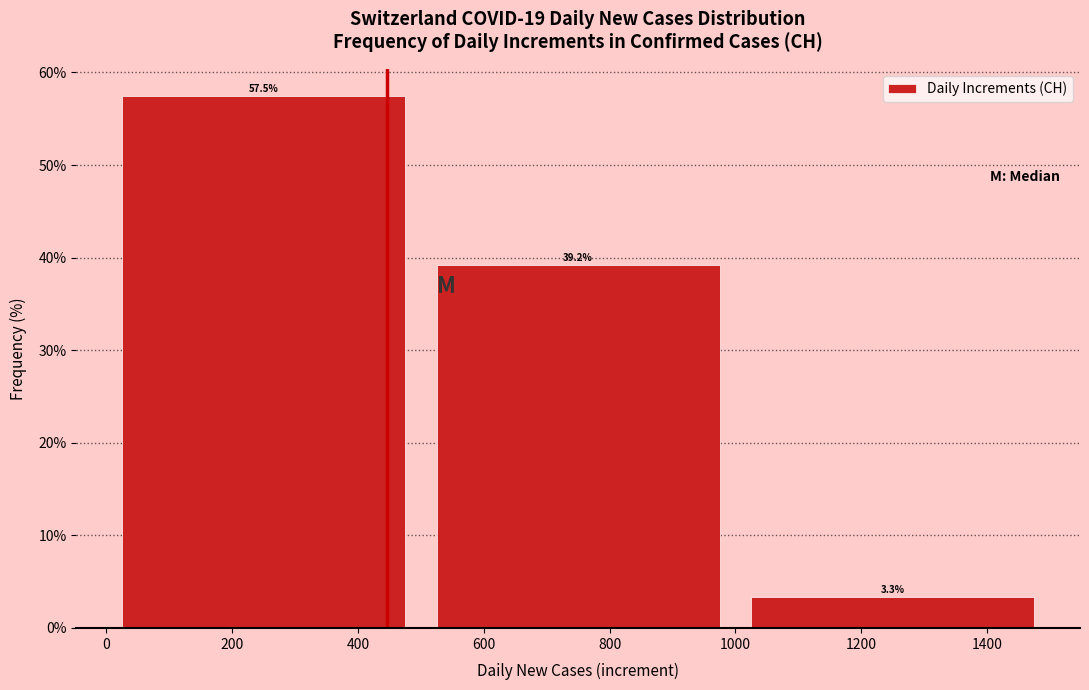

Which range on the x-axis has the tallest bar?

0 to 500